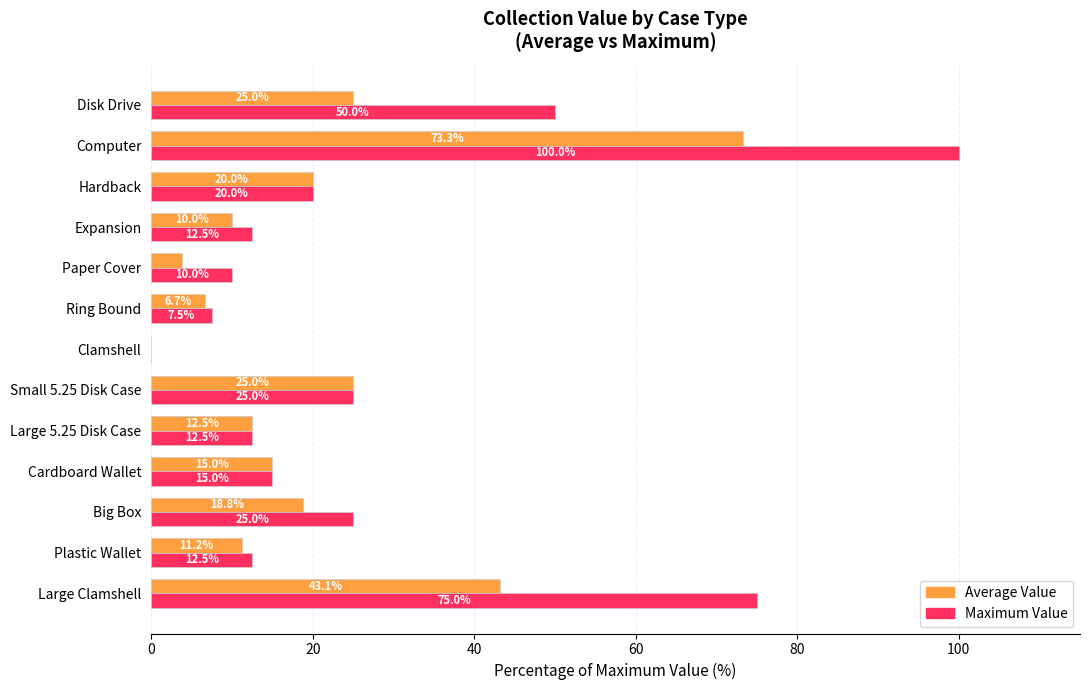

What is the total value across all series at Ring Bound?

14.2